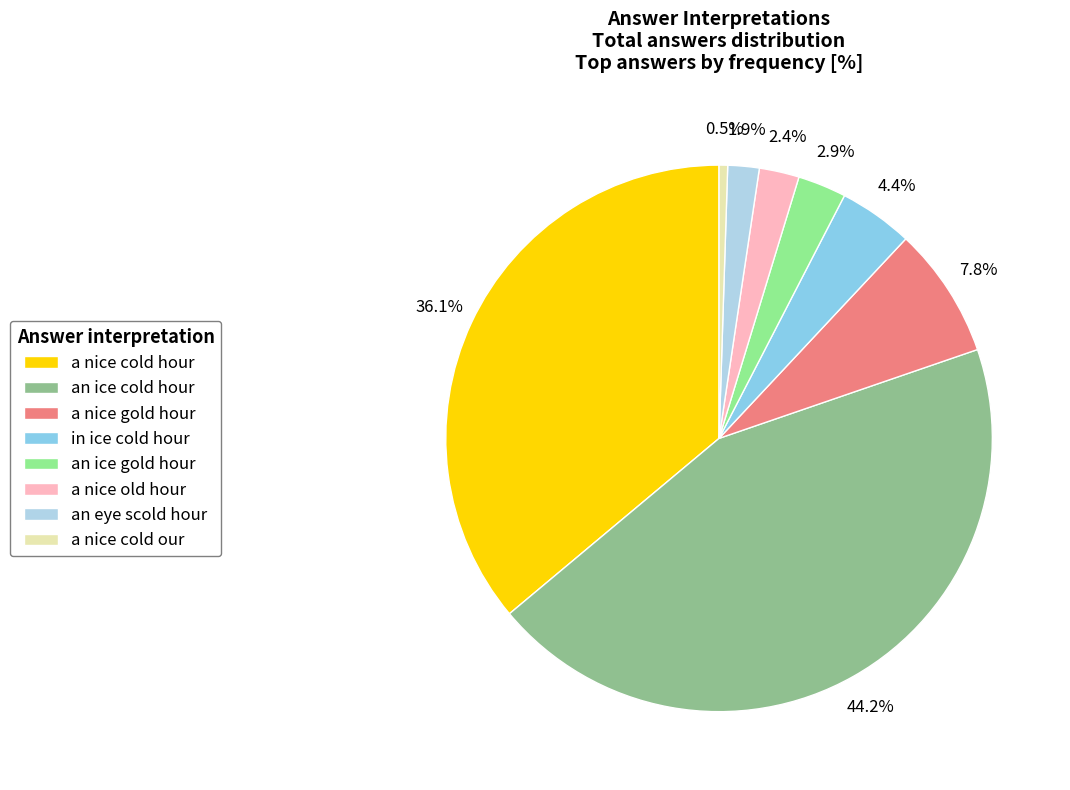

The an ice cold hour slice represents 44% of the pie. True or false?

True